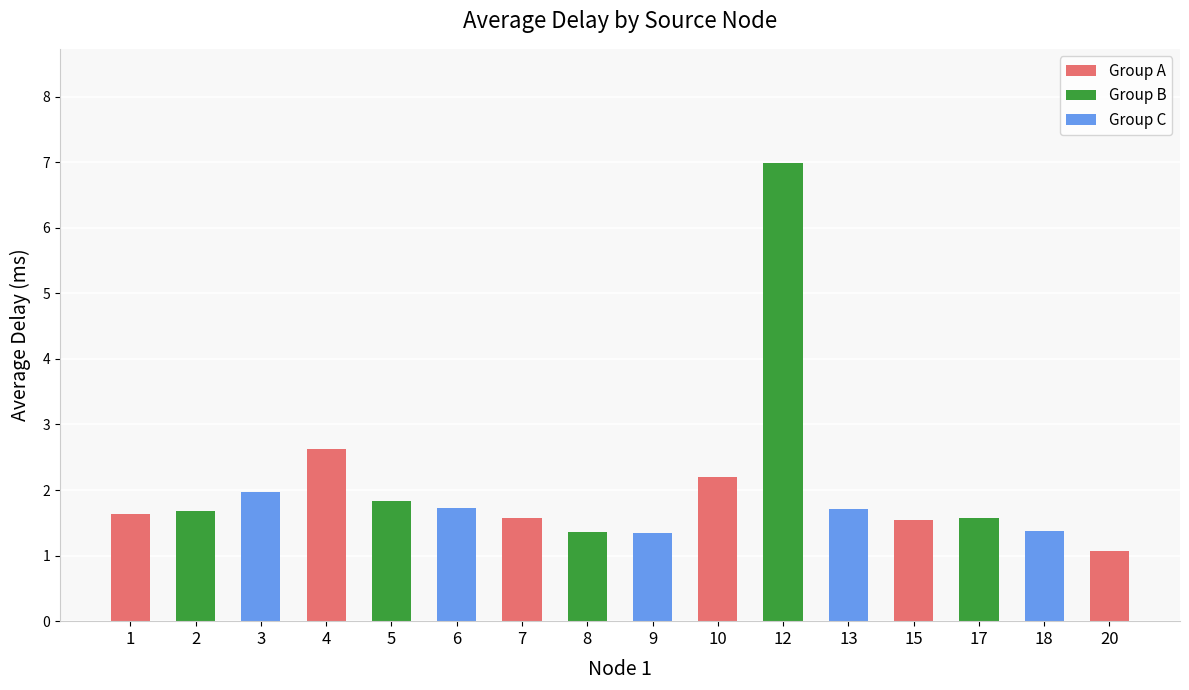

What is the change in value from 1 to 5?

+0.2